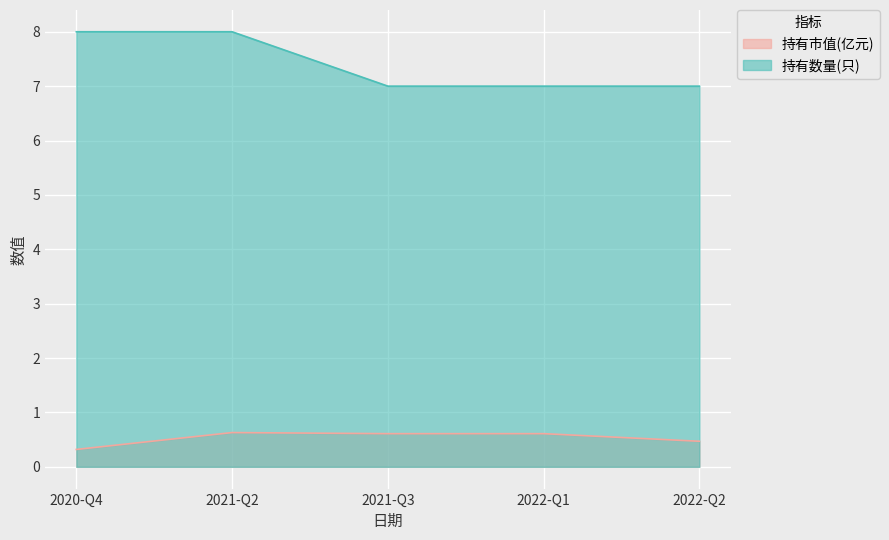

Is the value of 持有市值(亿元) at 2020-Q4 greater than the value of 持有数量(只) at 2021-Q3?

No